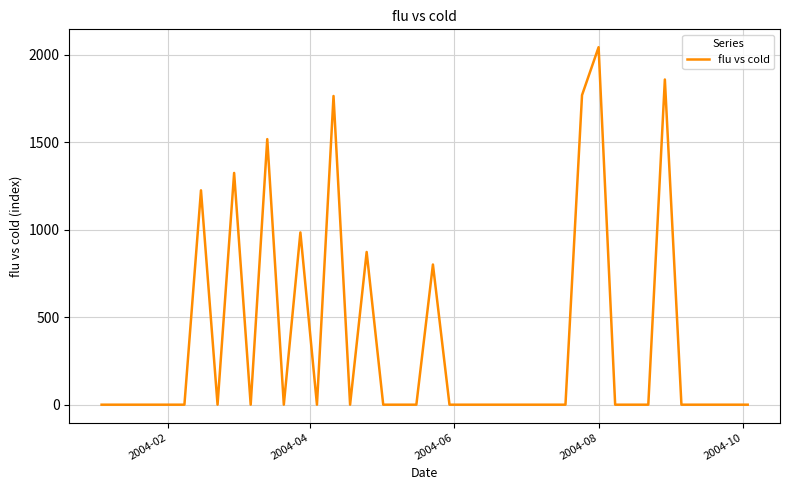

Which label corresponds to the largest value in the chart?

2004-08